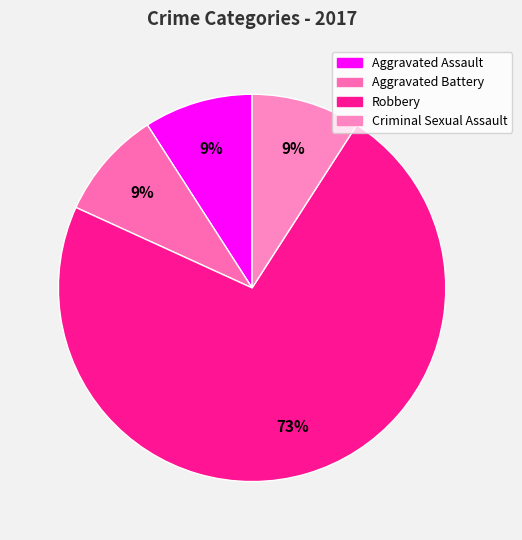

Which category has the biggest portion of the pie?

Robbery